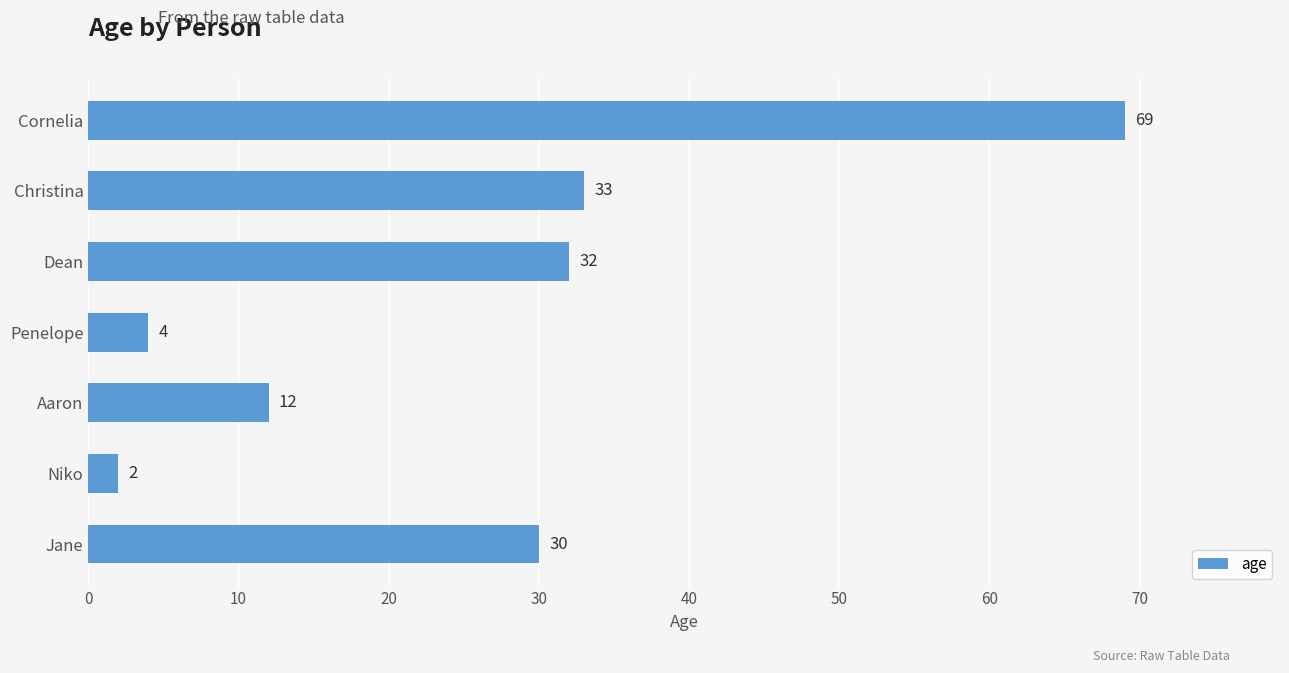

What is the sum of all values?

182